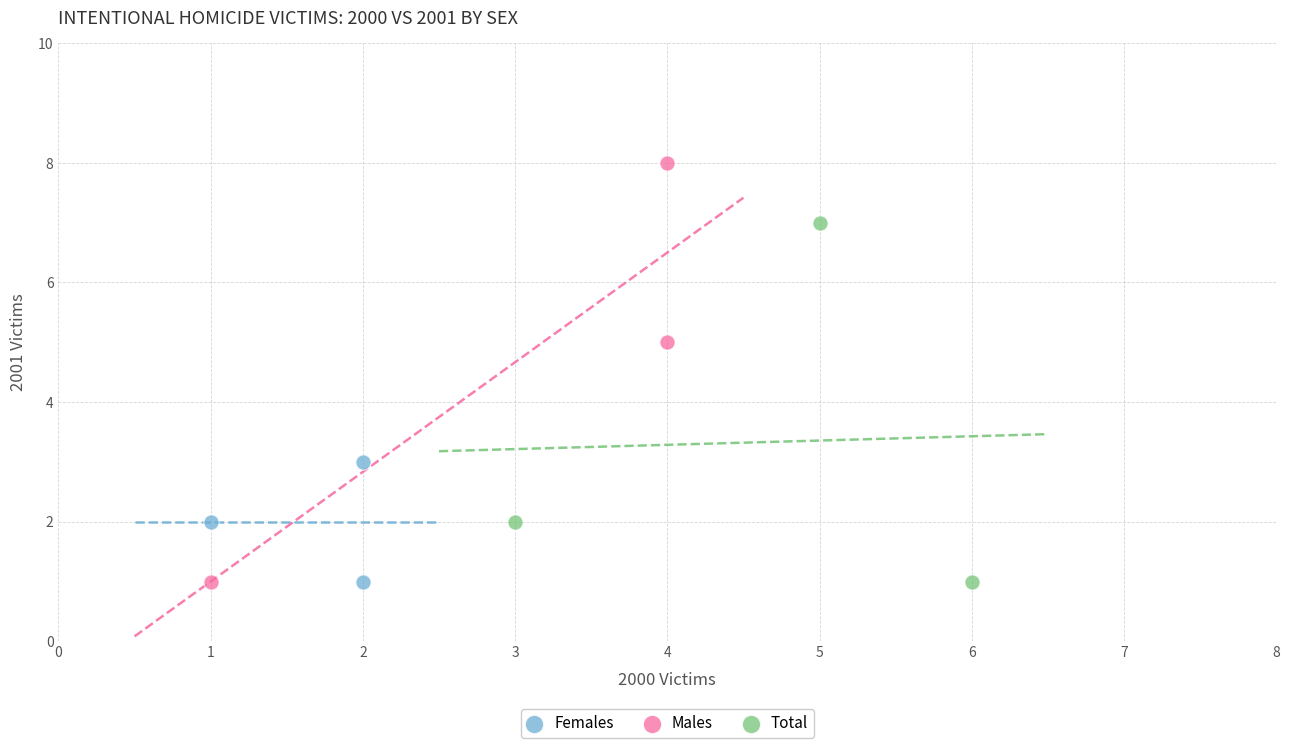

Which series reaches the maximum Y coordinate?

Males